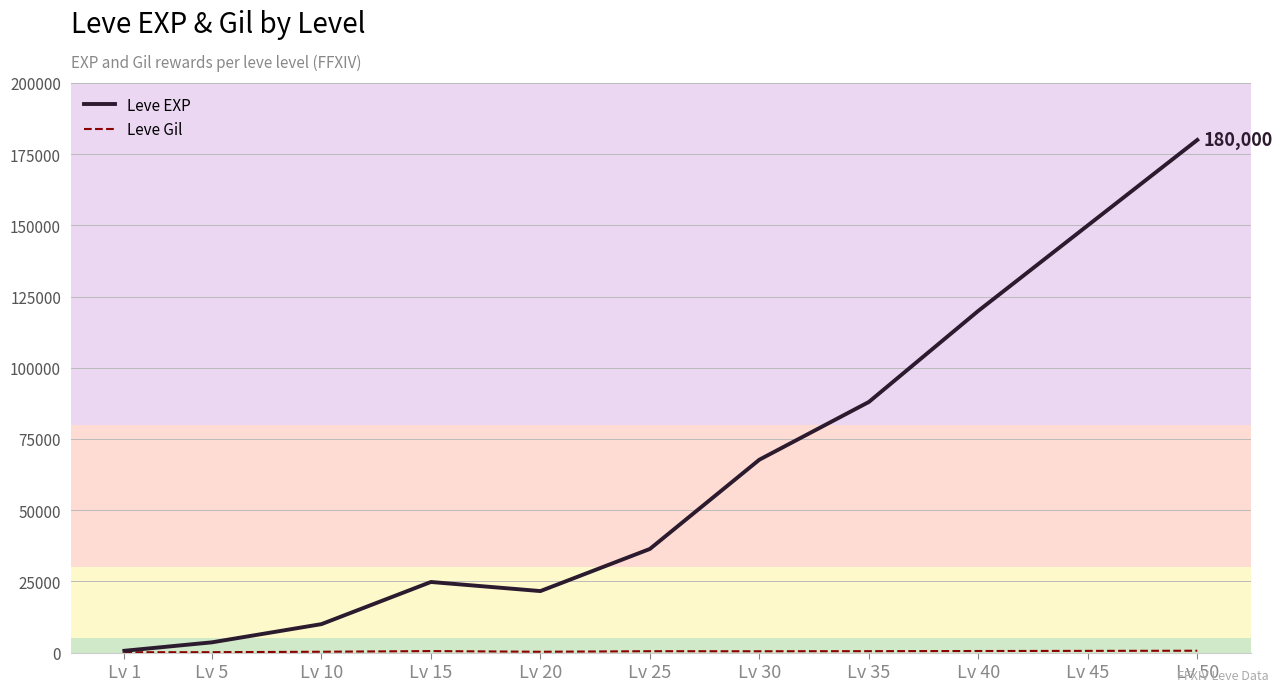

At how many categories does at least one series exceed 179792?

1